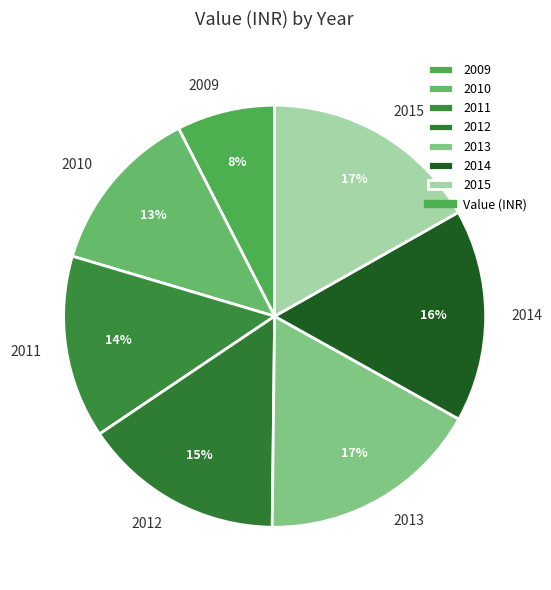

How many segments does this pie chart have?

7